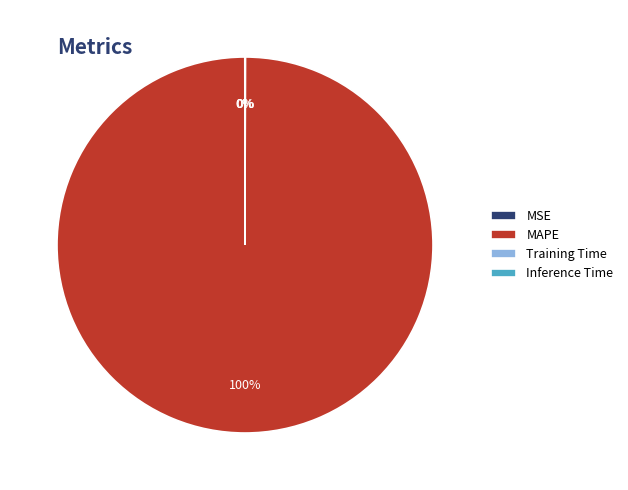

To the nearest percent, what is the average slice percentage?

25%